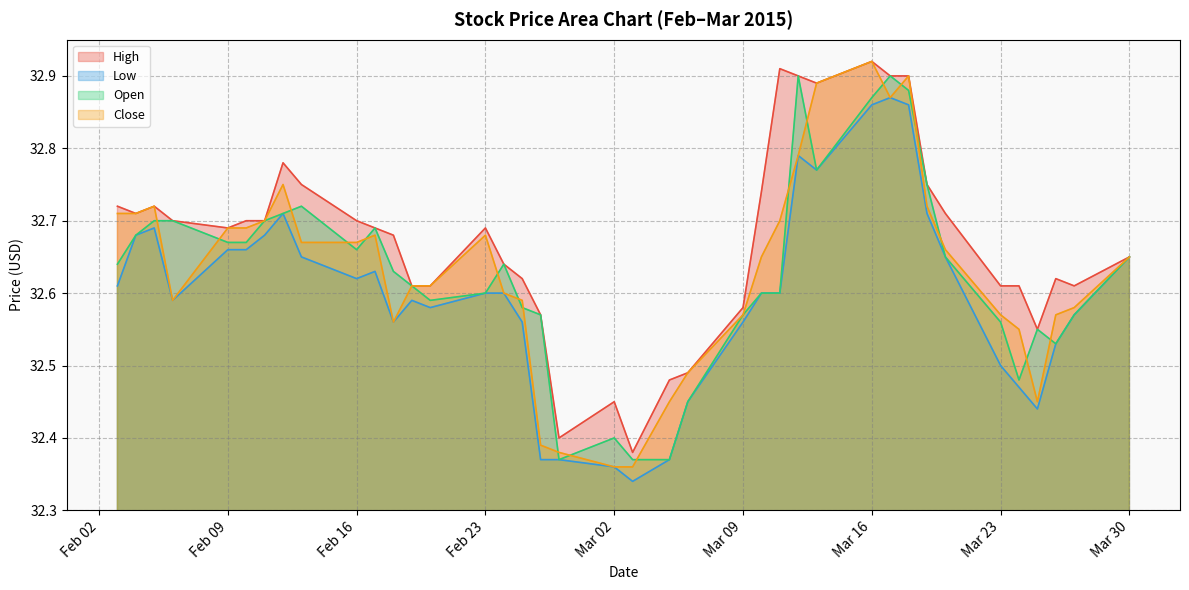

True or false: Open and High cross at least once.

False